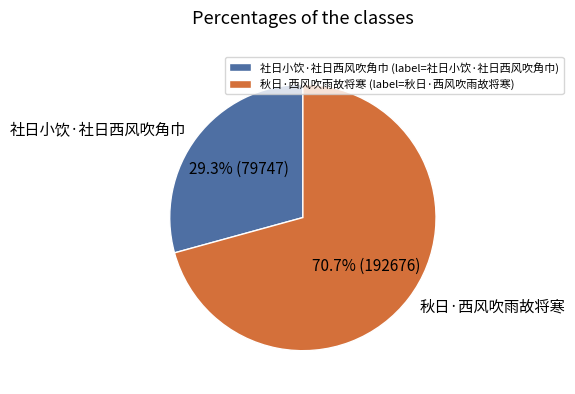

Which category has the smallest portion of the pie?

社日小饮·社日西风吹角巾